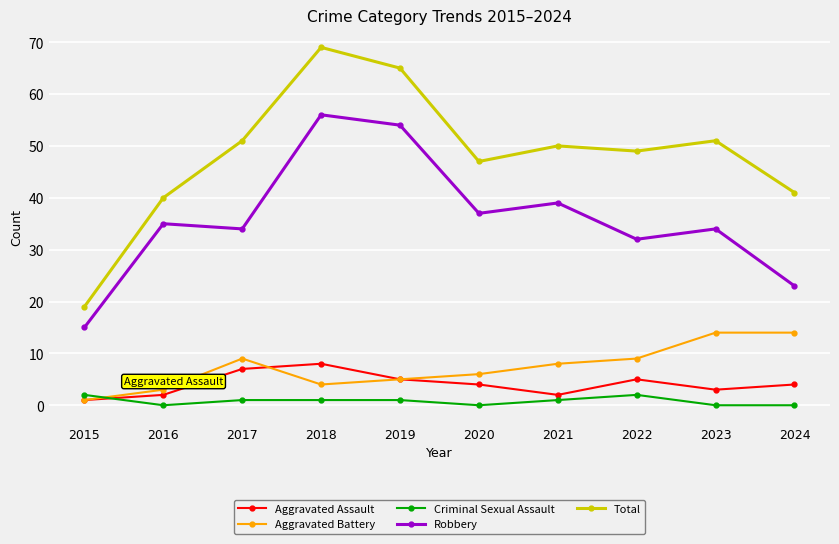

What is the sum of all Aggravated Battery values?

73